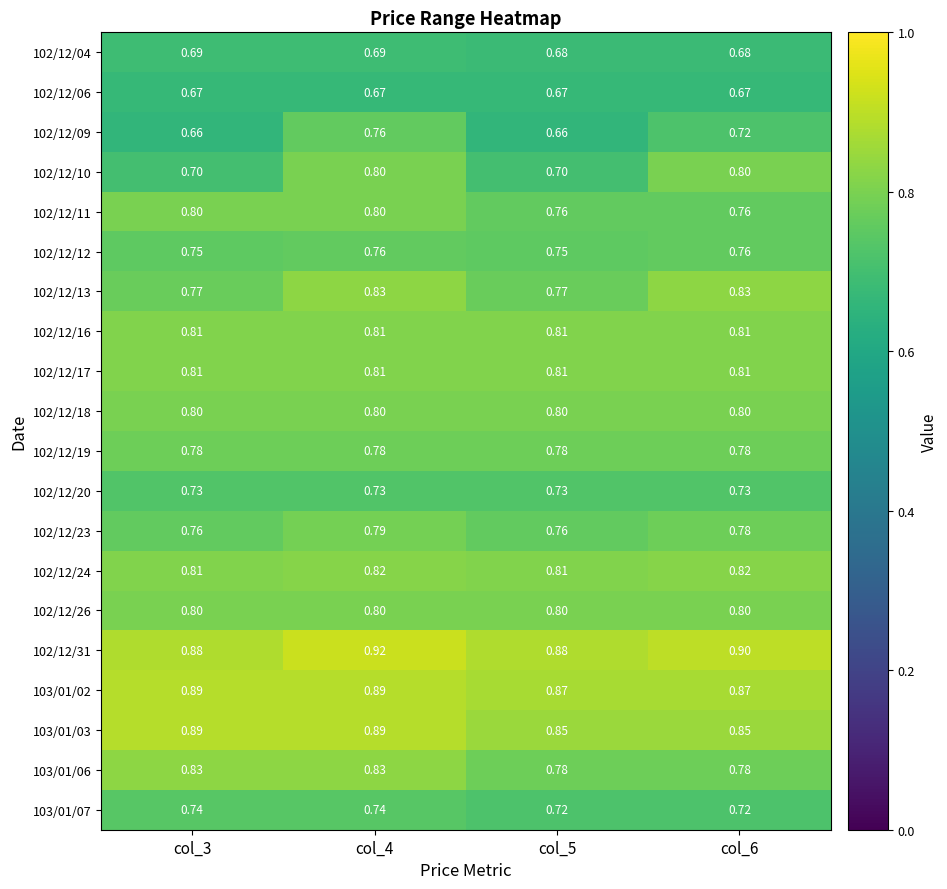

Is the value of 102/12/06 at col_4 greater than the value of 103/01/03 at col_6?

No